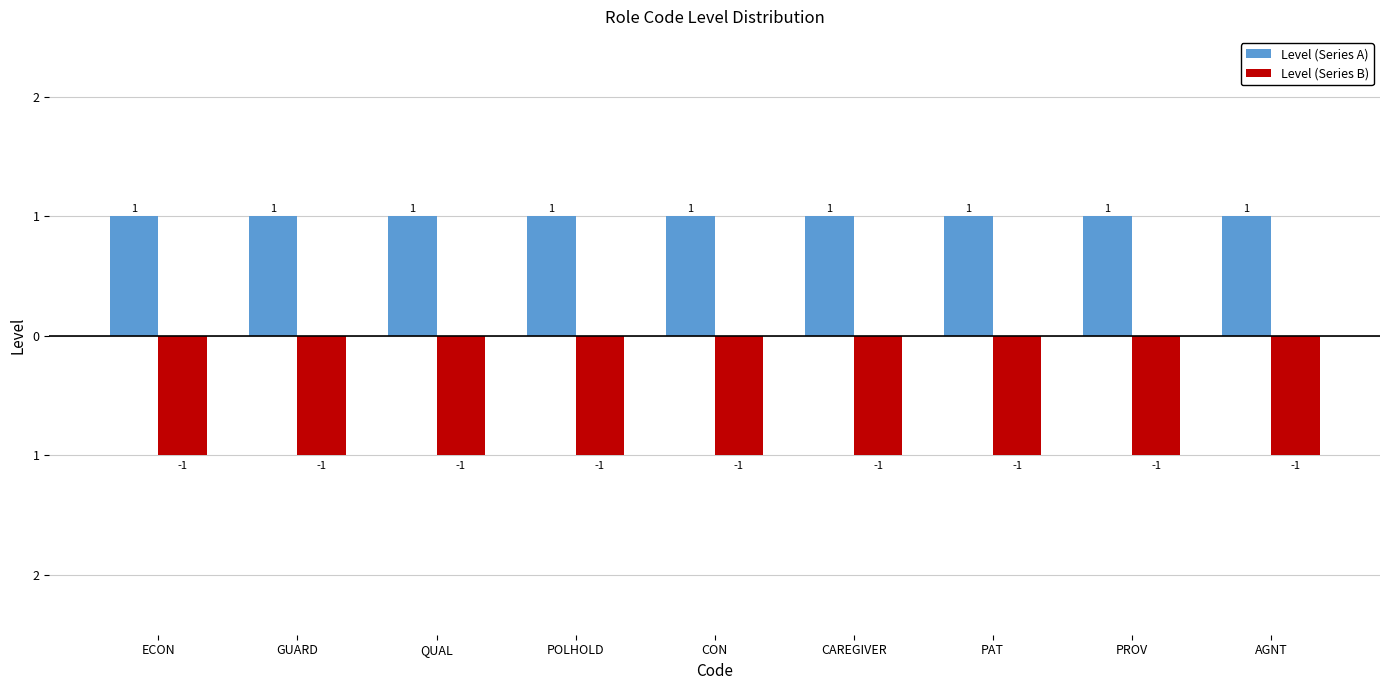

Which has a higher value, GUARD or QUAL?

GUARD